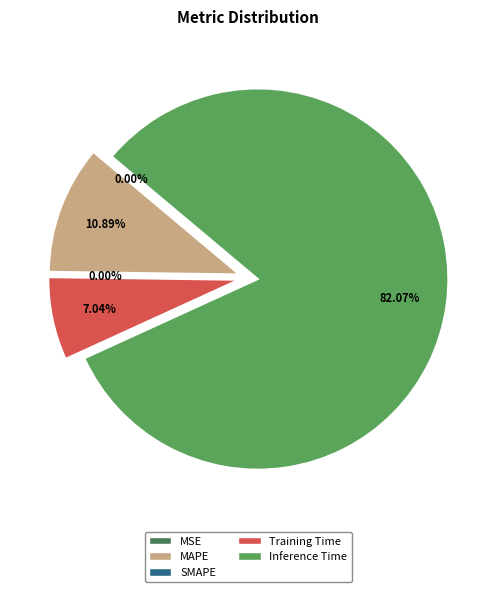

To the nearest percent, what is the difference between the Training Time and SMAPE slice percentages?

7%